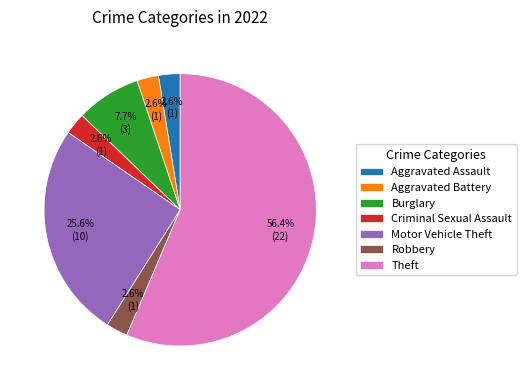

To the nearest percent, what portion does Motor Vehicle Theft represent?

26%